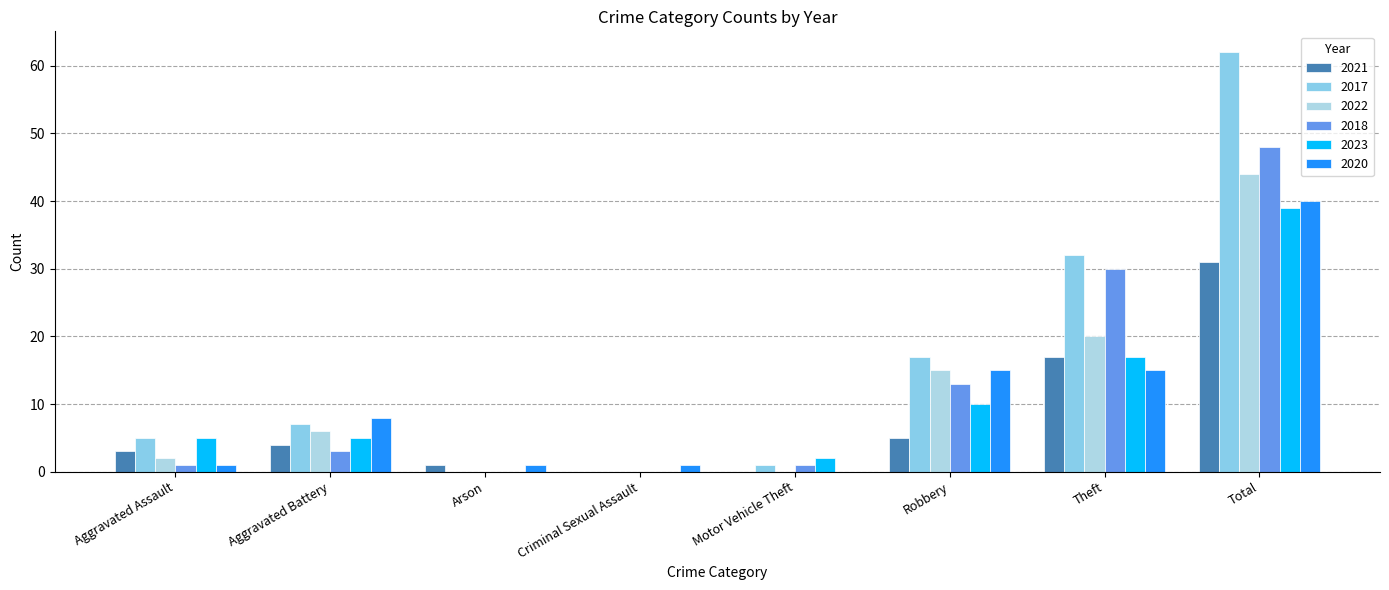

What is the total value across all series at Criminal Sexual Assault?

1